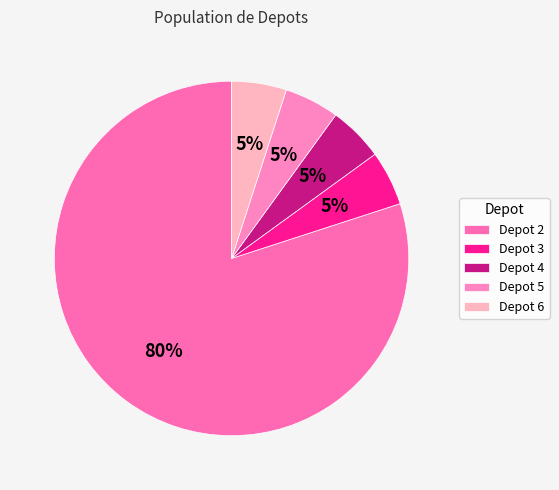

Count the number of slices in the pie.

5